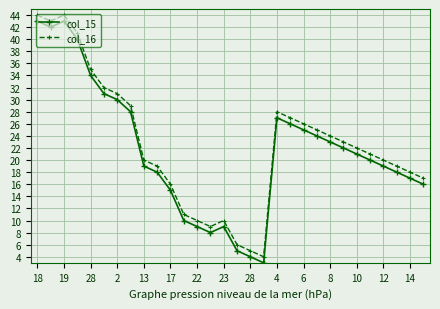

True or false: col_15 and col_16 cross at least once.

False